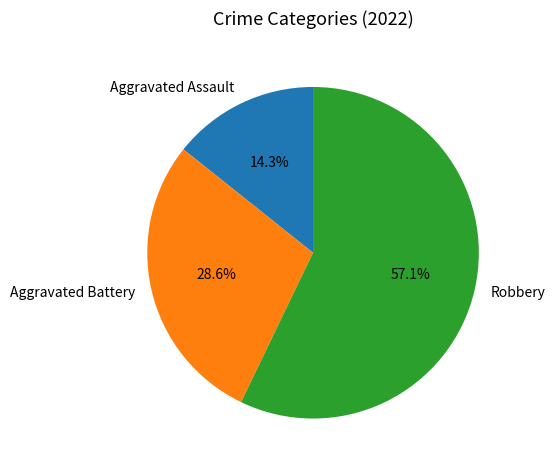

Does any single category account for the majority?

Yes